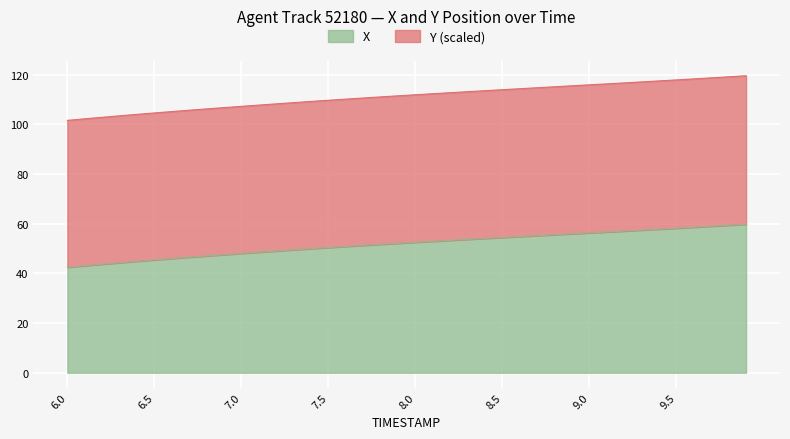

What position from the left is 9.6?

37